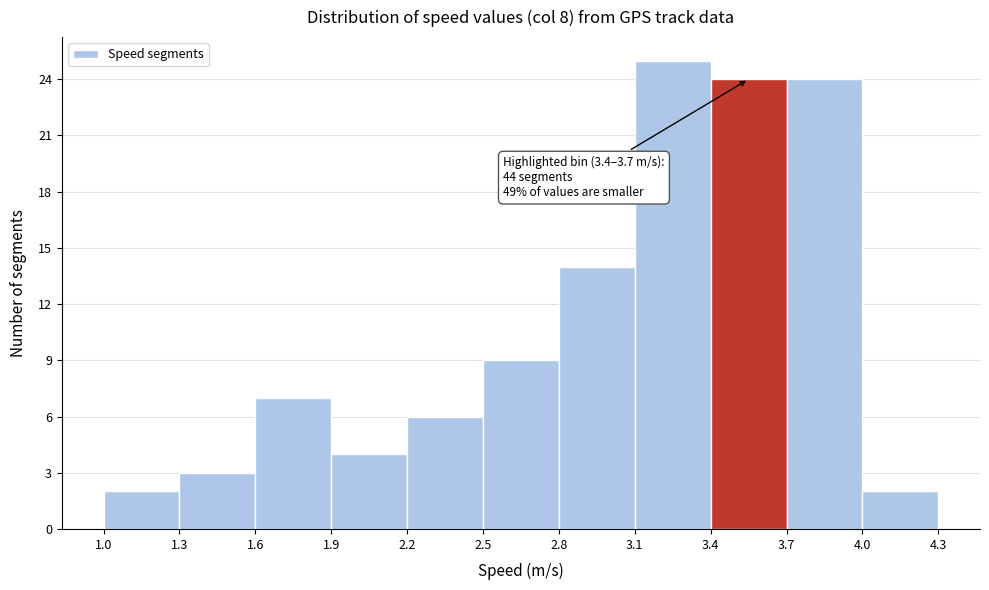

Over which range of the x-axis is the bar tallest?

3.1 to 3.4